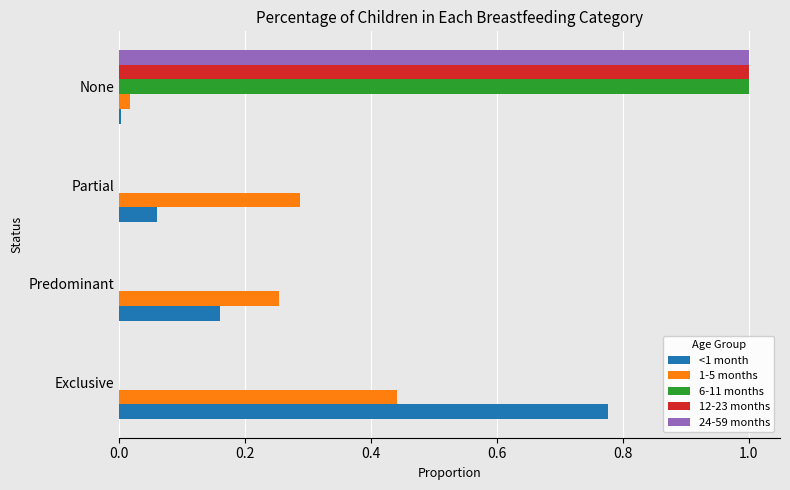

Is the value of 12-23 months at Exclusive greater than the value of <1 month at Predominant?

No